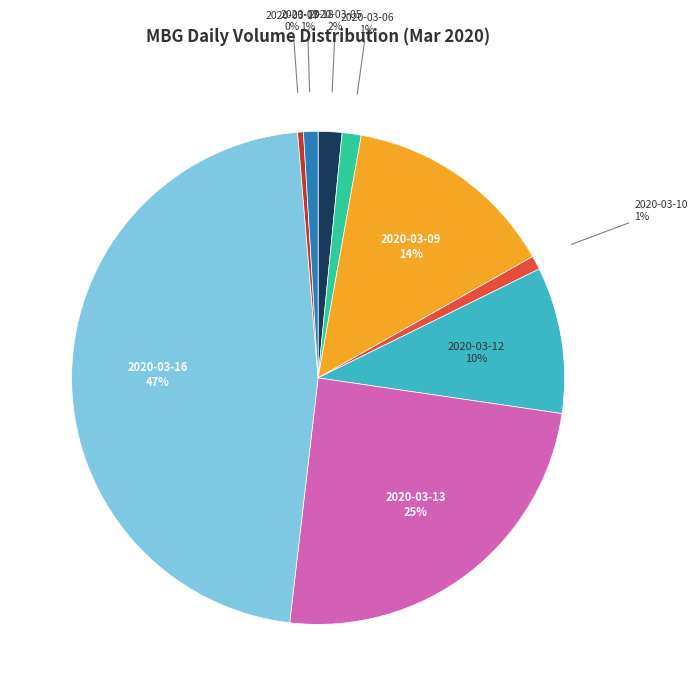

Is it true that 2020-03-10 is 7% of the pie?

False